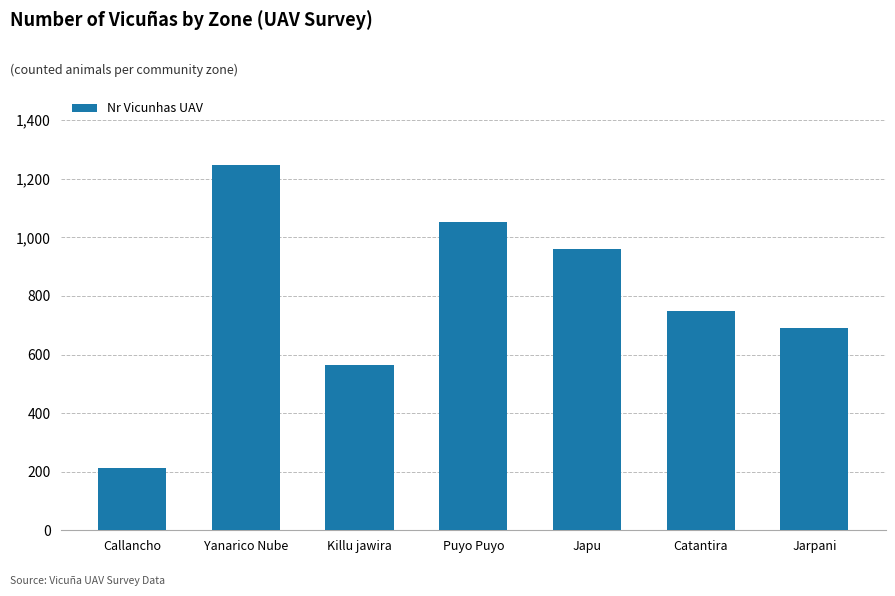

How many bars are there in total?

7